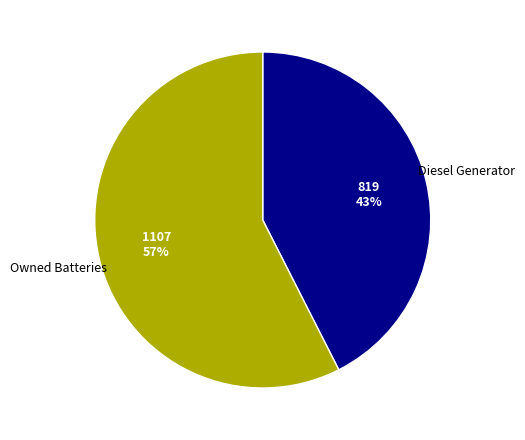

Is there a majority slice in this chart?

Yes